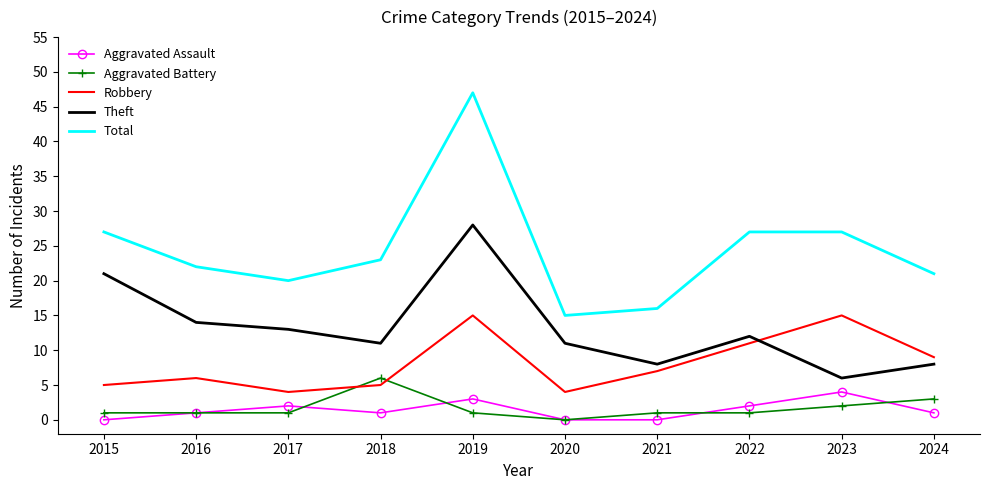

The value of Robbery at 2021 is 11. True or false?

False